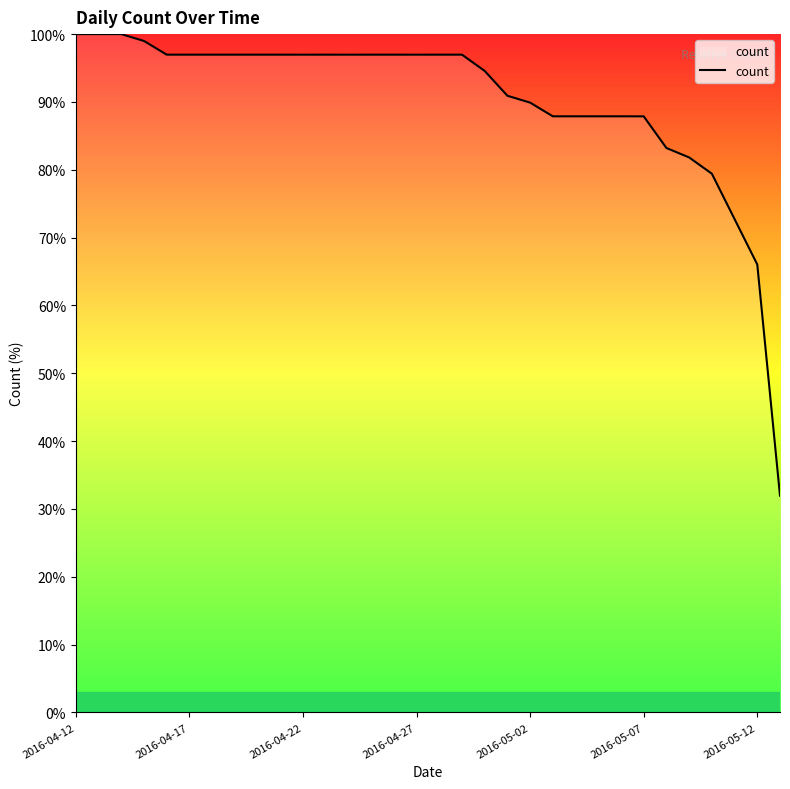

What is the difference between the maximum and minimum values?

68.1